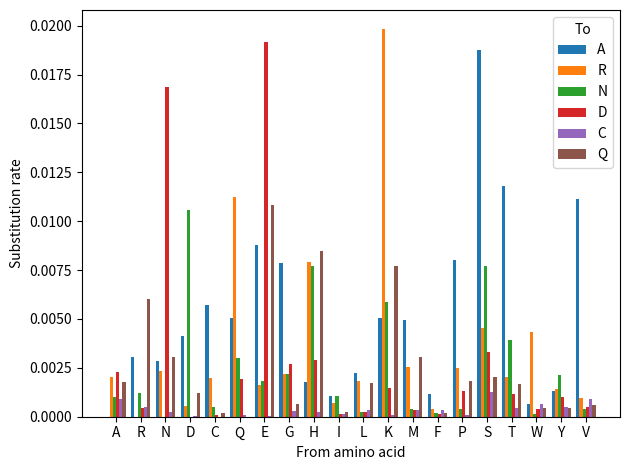

Which series has the largest total across all categories?

A